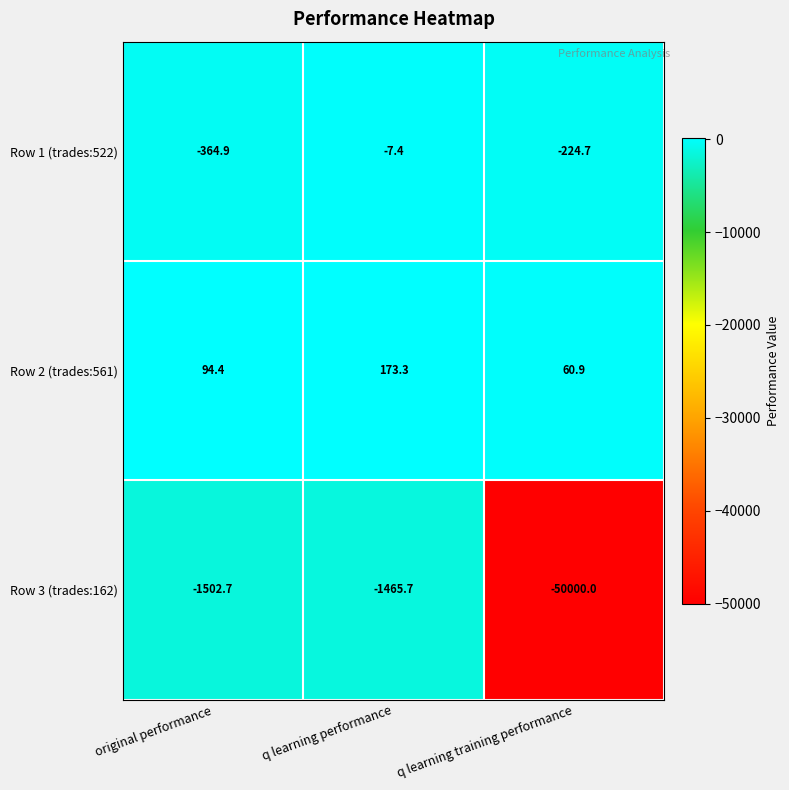

Reading left to right, list all the values displayed in this chart.

Row 1 (trades:522): -364.9	-7.4	-224.7
Row 2 (trades:561): 94.4	173.3	60.9
Row 3 (trades:162): -1502.7	-1465.7	-50000.0